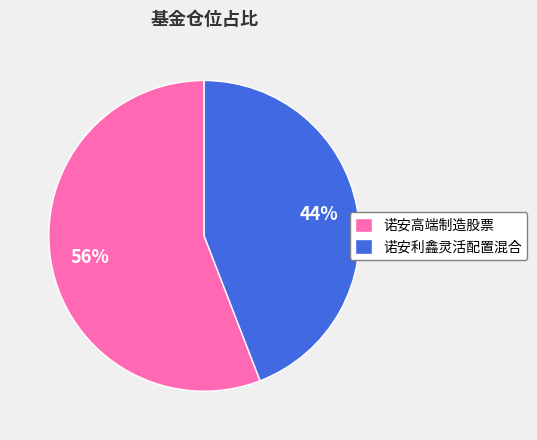

What is the smallest slice in the pie chart?

诺安利鑫灵活配置混合